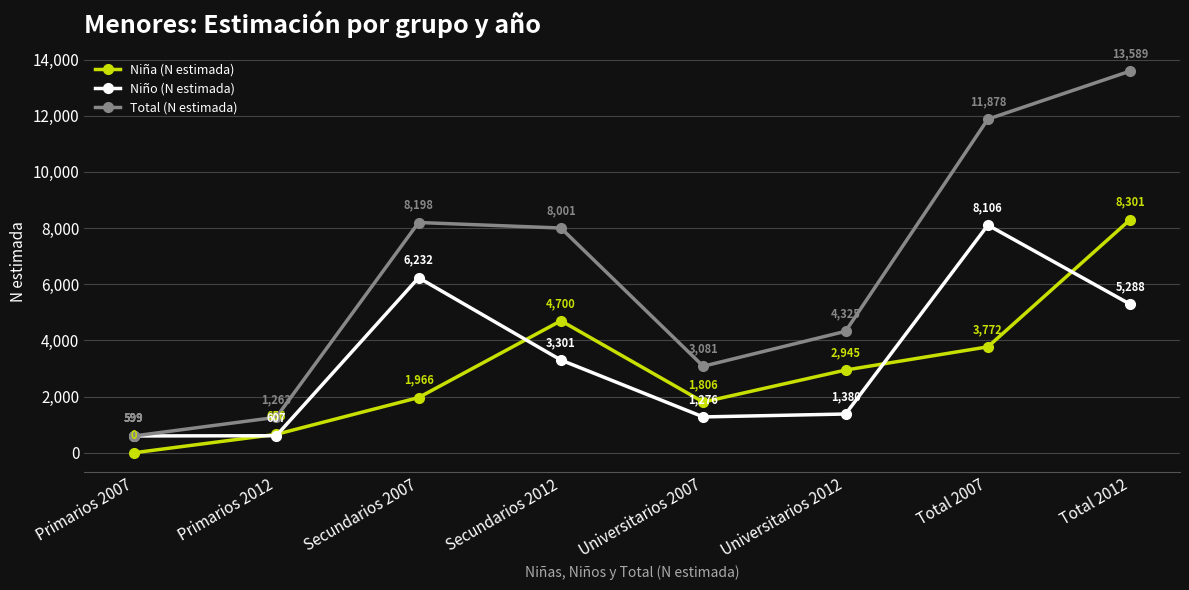

Which series has the widest spread of values?

Total (N estimada)